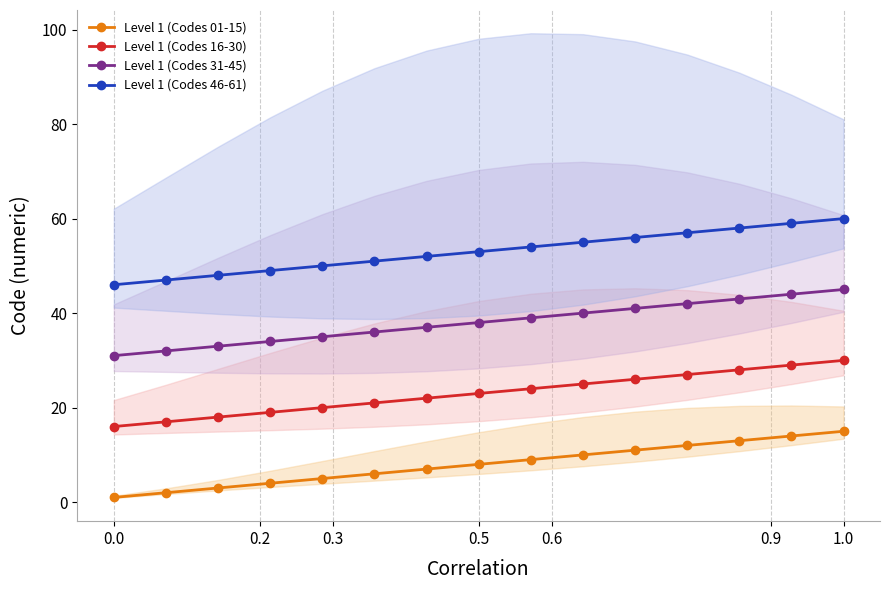

Reading left to right, list all the values displayed in this chart.

Level 1 (Codes 01-15): 1	2	3	4	5	6	7	8	9	10	11	12	13	14	15
Level 1 (Codes 16-30): 16	17	18	19	20	21	22	23	24	25	26	27	28	29	30
Level 1 (Codes 31-45): 31	32	33	34	35	36	37	38	39	40	41	42	43	44	45
Level 1 (Codes 46-61): 46	47	48	49	50	51	52	53	54	55	56	57	58	59	60